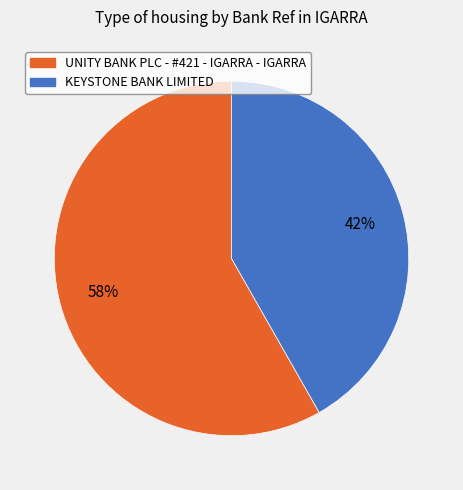

What percentage is the UNITY BANK PLC - #421 - IGARRA - IGARRA slice, to the nearest percent?

58%